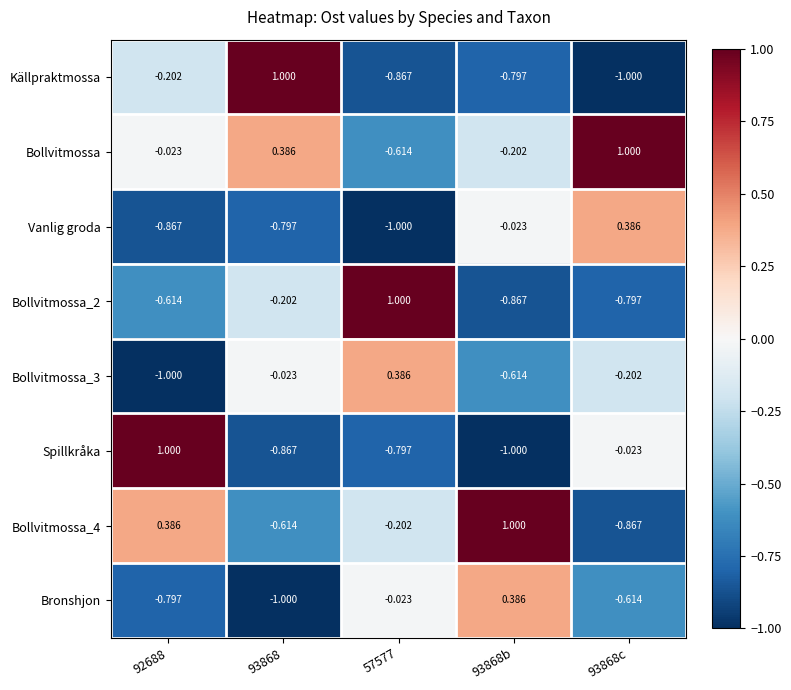

Which series has the largest total across all categories?

Bollvitmossa